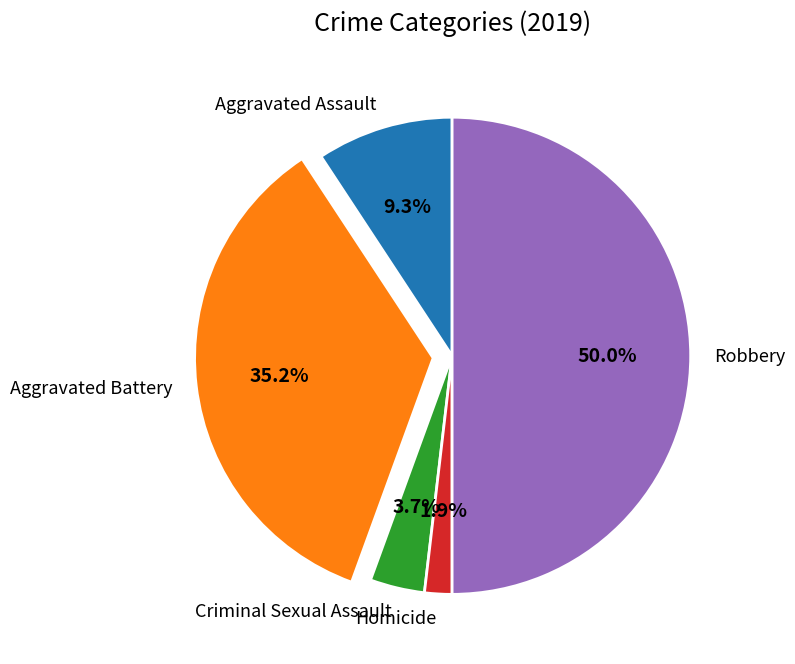

Combined, do Aggravated Battery and Homicide account for over 50%?

No